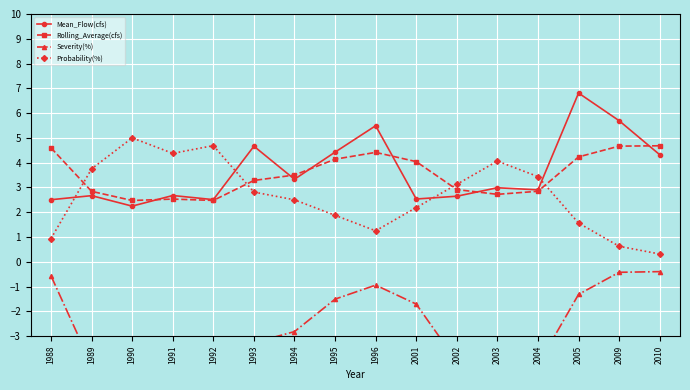

What is the value of the Rolling_Average(cfs) point at the 12th from the left?

2.7